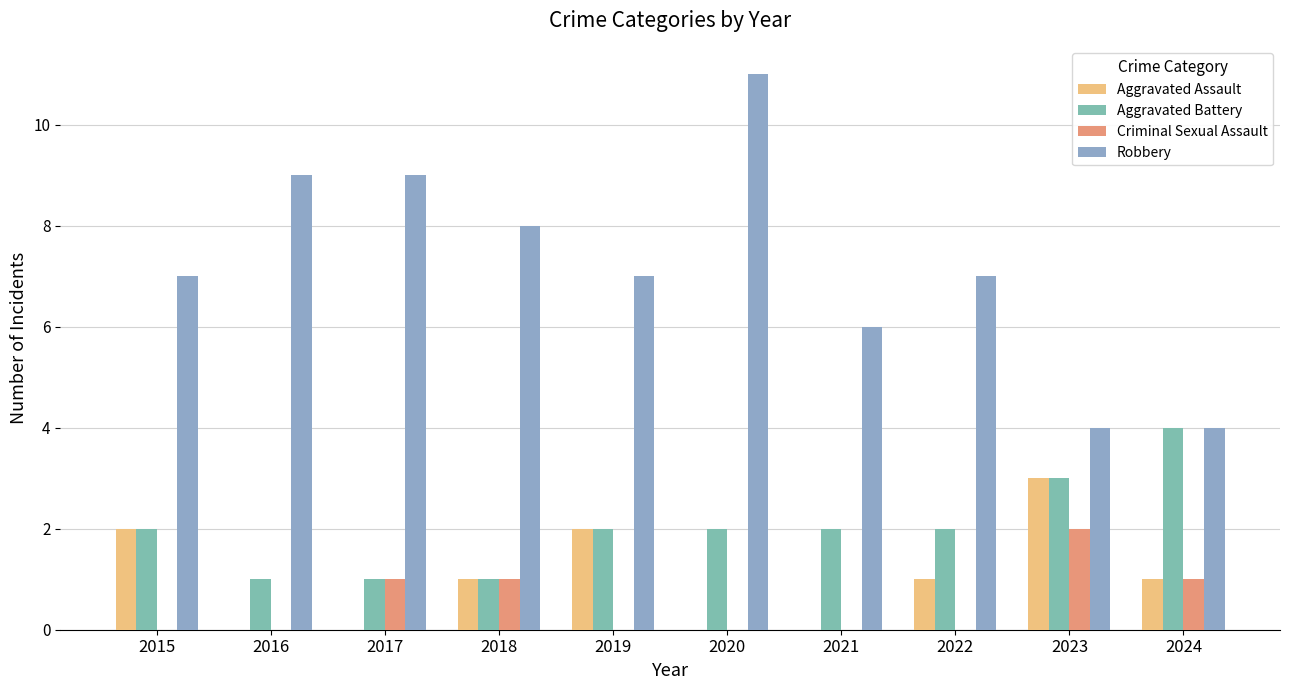

Is the value of Aggravated Battery at 2022 greater than the value of Robbery at 2018?

No